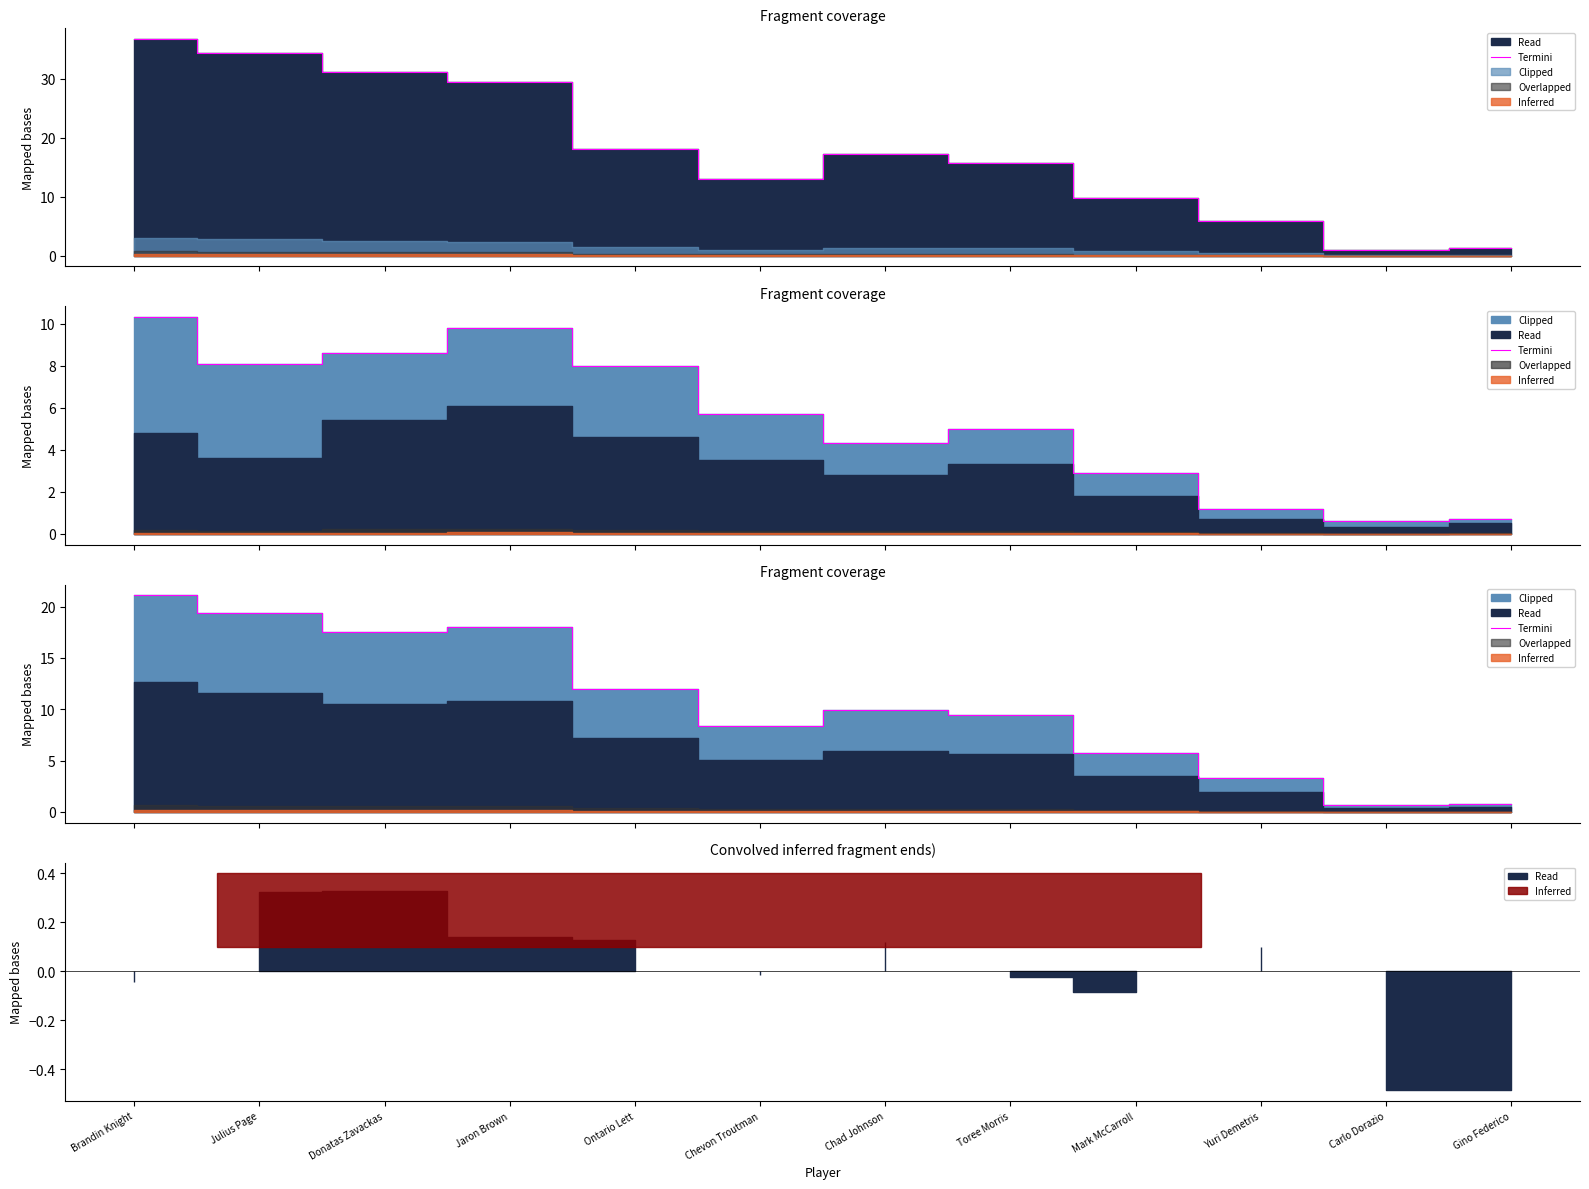

What is the sum of the values at Donatas Zavackas and Brandin Knight?

38.6